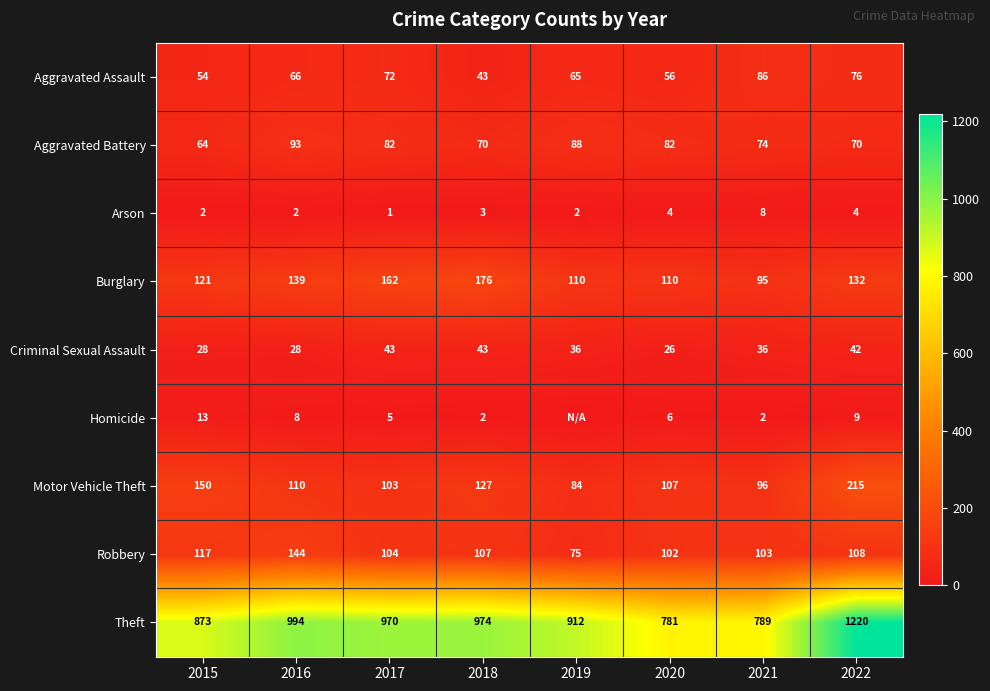

Where does the Criminal Sexual Assault series first go above 36?

2017